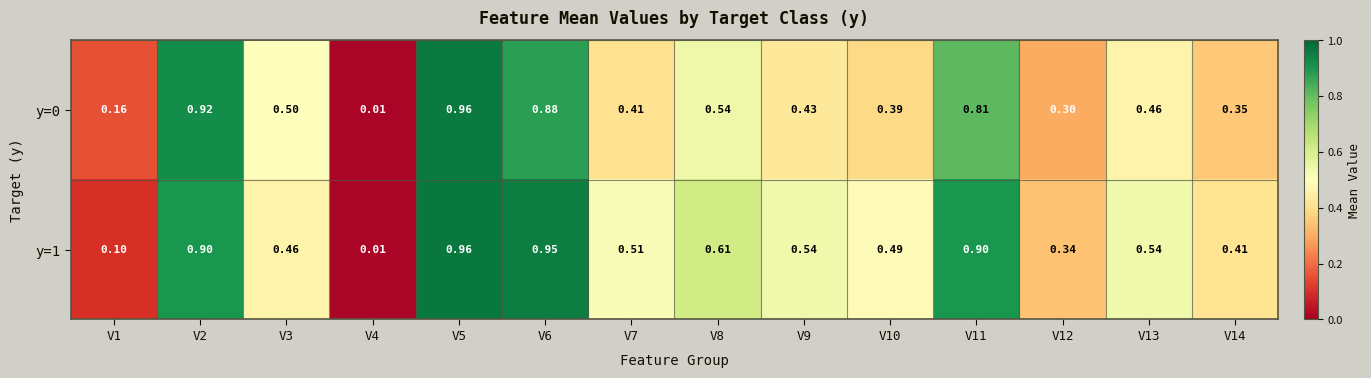

Is the value of y=1 at V13 greater than the value of y=0 at V4?

Yes